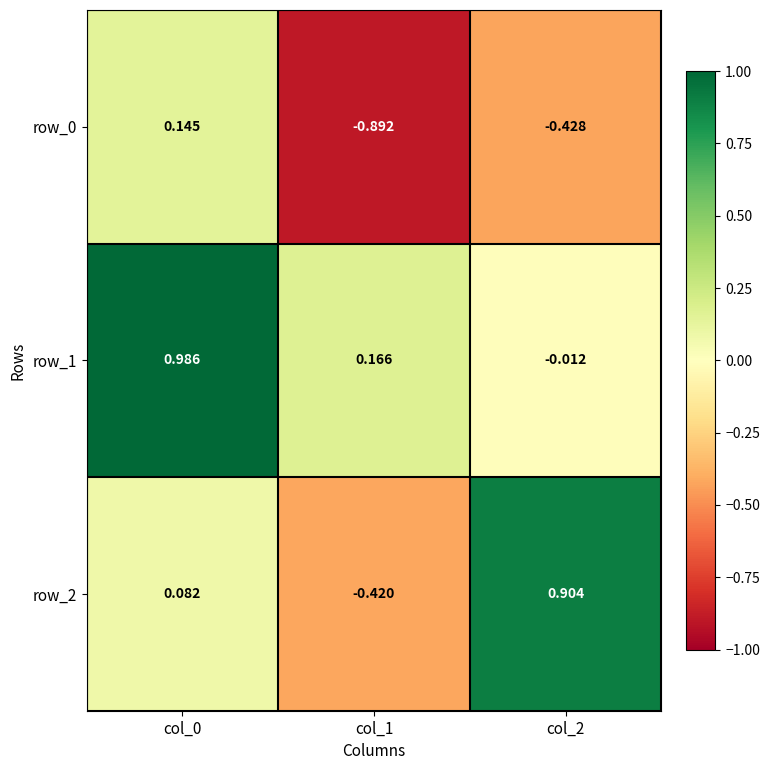

Which has a higher value, col_1 or col_0?

col_0